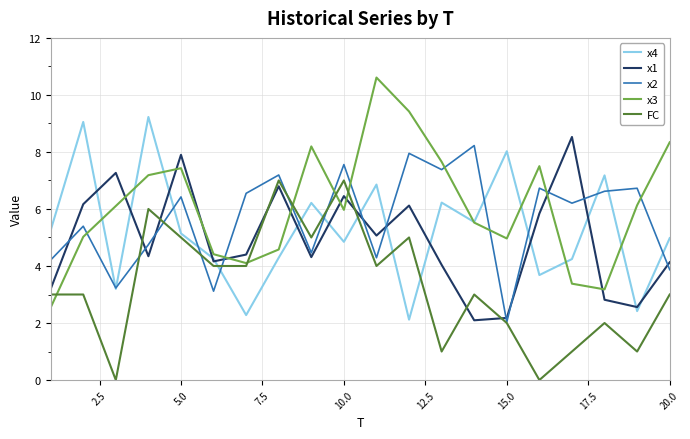

What is the maximum value for x4?

9.2